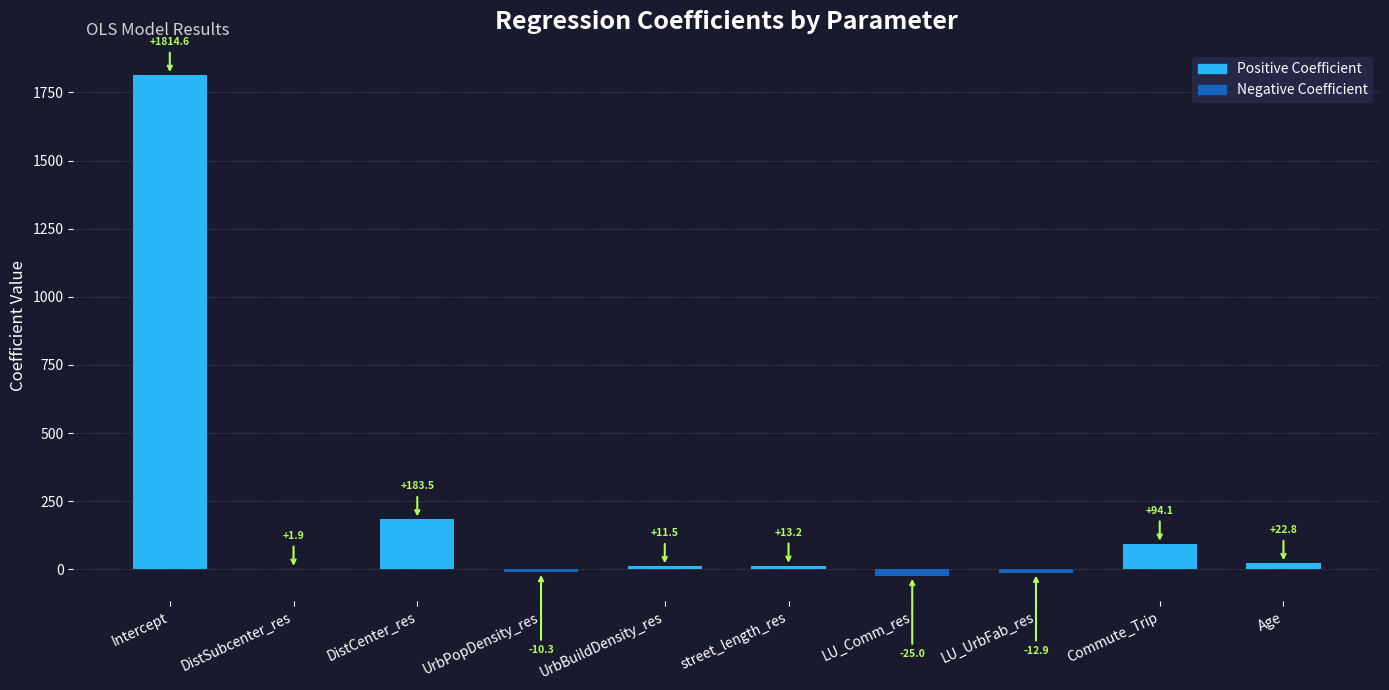

What is the sum of all values?

2093.4